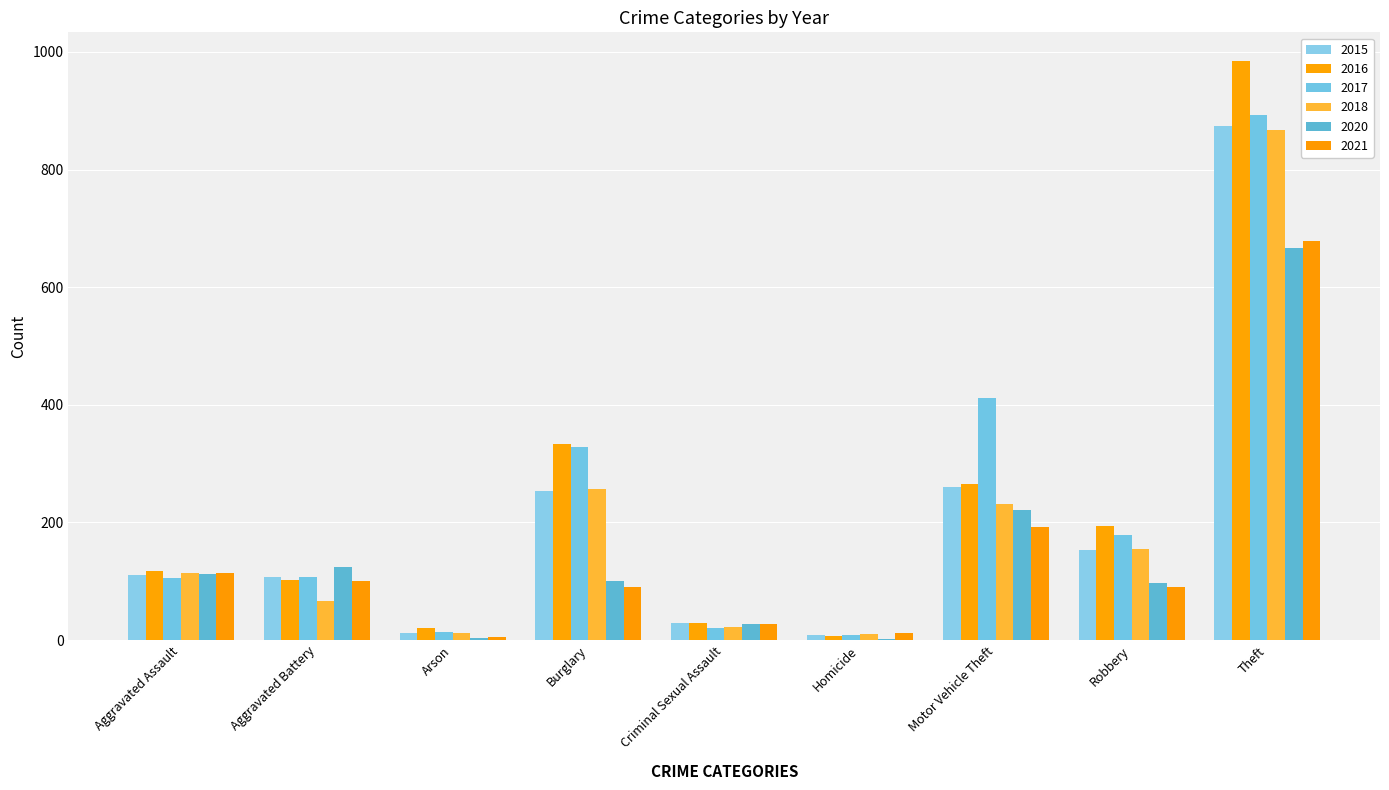

Reading left to right, extract all data points from this chart.

2015: Aggravated Assault=110	Aggravated Battery=108	Arson=13	Burglary=254	Criminal Sexual Assault=29	Homicide=9	Motor Vehicle Theft=261	Robbery=154	Theft=874
2016: Aggravated Assault=118	Aggravated Battery=102	Arson=20	Burglary=333	Criminal Sexual Assault=30	Homicide=7	Motor Vehicle Theft=265	Robbery=194	Theft=984
2017: Aggravated Assault=105	Aggravated Battery=108	Arson=14	Burglary=329	Criminal Sexual Assault=21	Homicide=8	Motor Vehicle Theft=411	Robbery=178	Theft=892
2018: Aggravated Assault=115	Aggravated Battery=67	Arson=12	Burglary=257	Criminal Sexual Assault=22	Homicide=10	Motor Vehicle Theft=231	Robbery=155	Theft=868
2020: Aggravated Assault=113	Aggravated Battery=125	Arson=4	Burglary=100	Criminal Sexual Assault=28	Homicide=2	Motor Vehicle Theft=221	Robbery=97	Theft=666
2021: Aggravated Assault=115	Aggravated Battery=100	Arson=6	Burglary=90	Criminal Sexual Assault=27	Homicide=13	Motor Vehicle Theft=193	Robbery=91	Theft=678